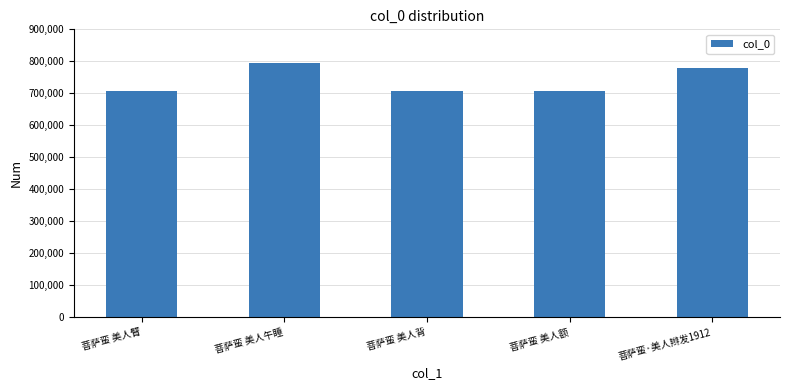

What is the greatest value displayed?

795187